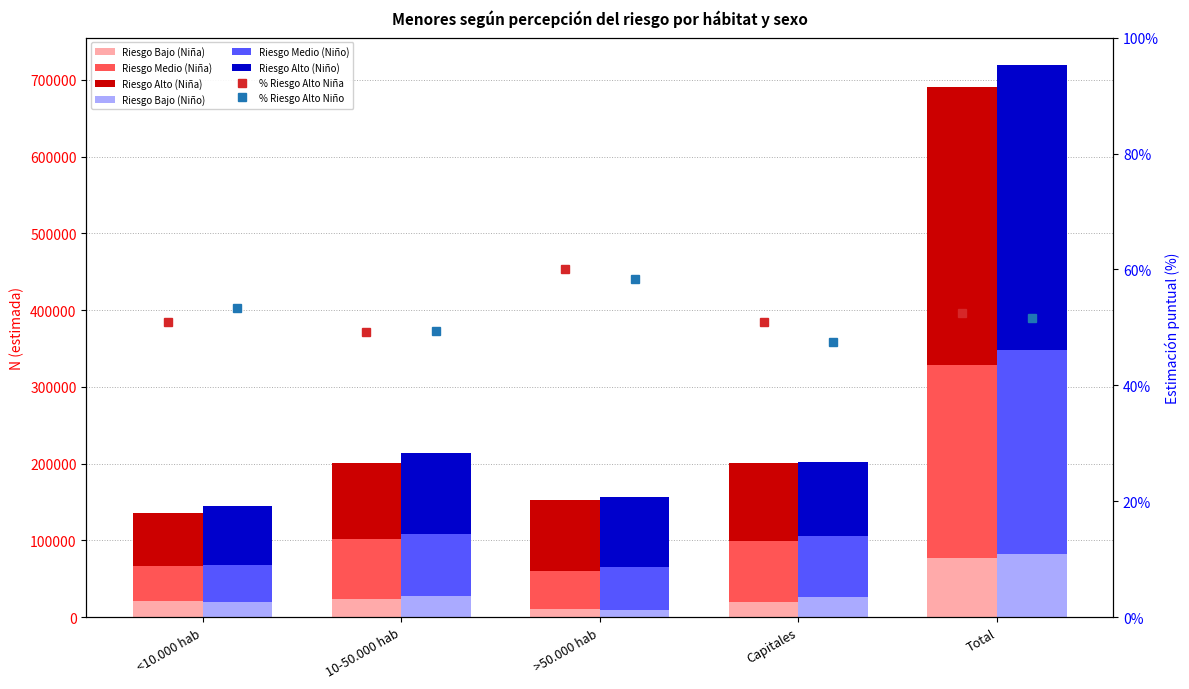

Which series has the widest spread of values?

Riesgo Alto (Niño)